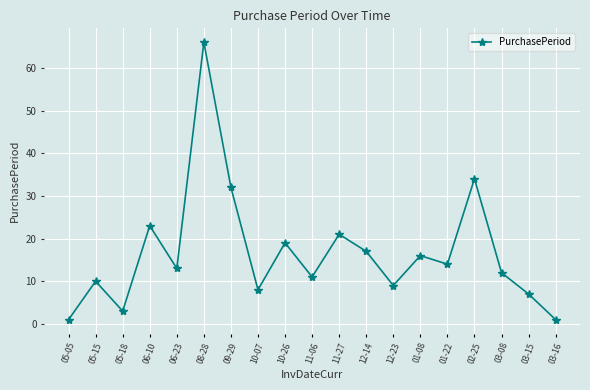

What is the label of the 4th point from the left?

06-10